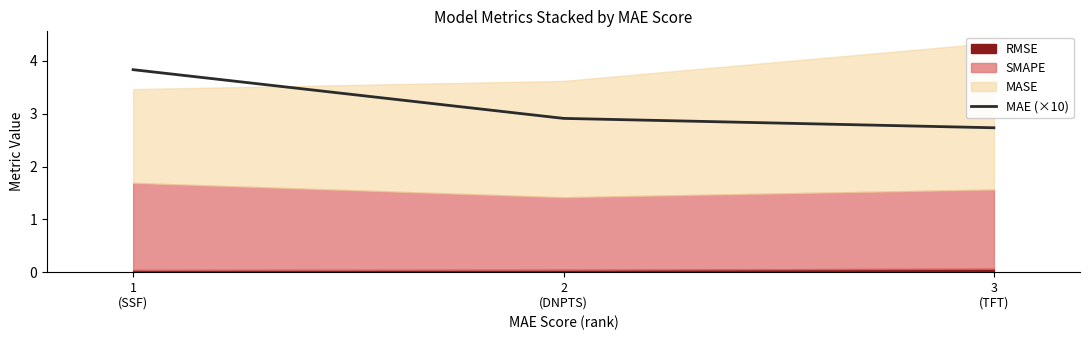

Approximately how many times larger is the value at 3
(TFT) compared to 2
(DNPTS)?

0.9